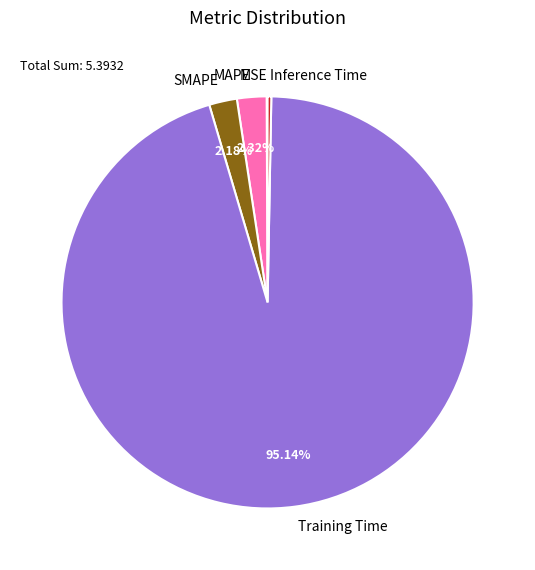

To the nearest percent, what is the average slice percentage?

20%